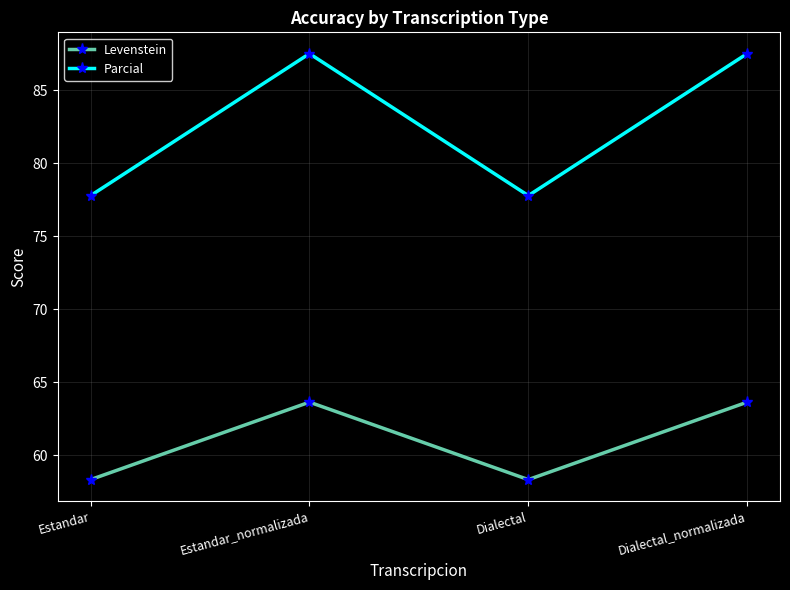

At how many categories does at least one series exceed 68?

4